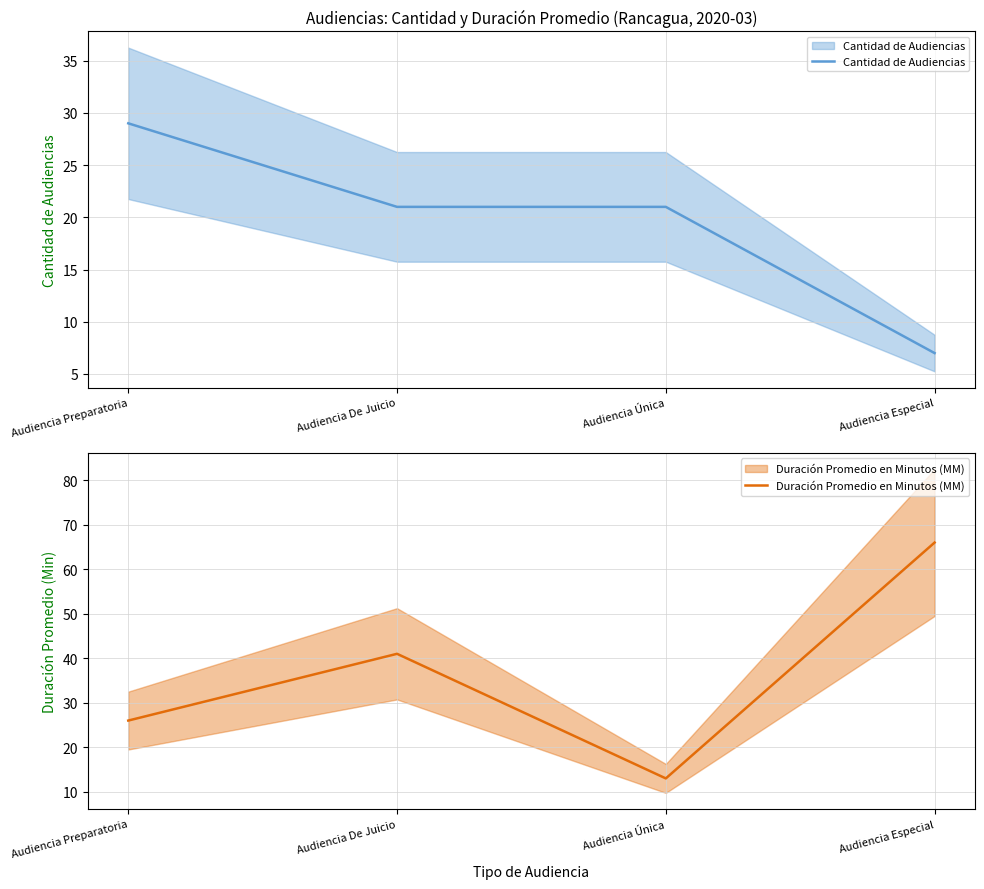

Which series has the largest range (max minus min)?

Duración Promedio en Minutos (MM)